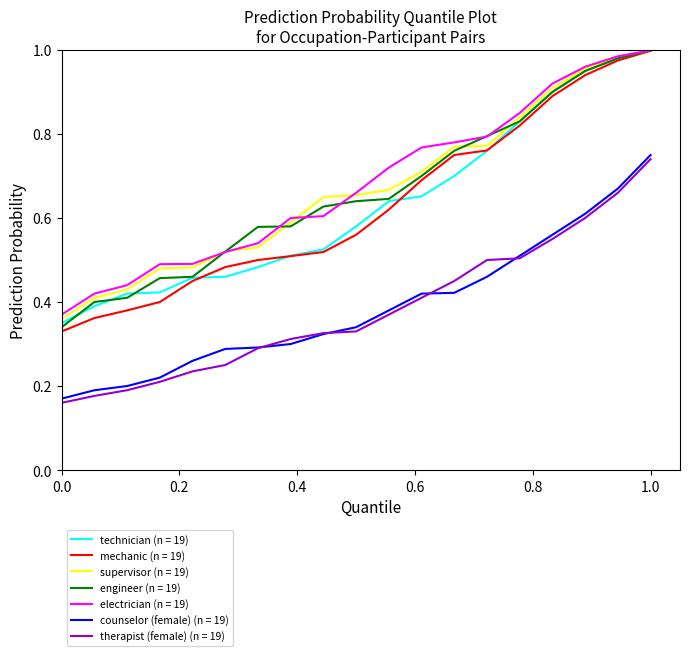

Which series has the widest spread of values?

mechanic (n = 19)